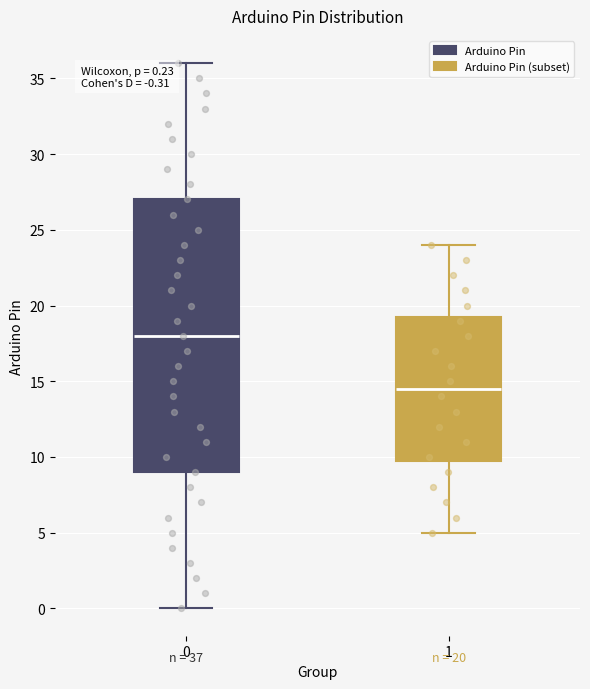

Which box is the tallest, from its lower edge to its upper edge?

0